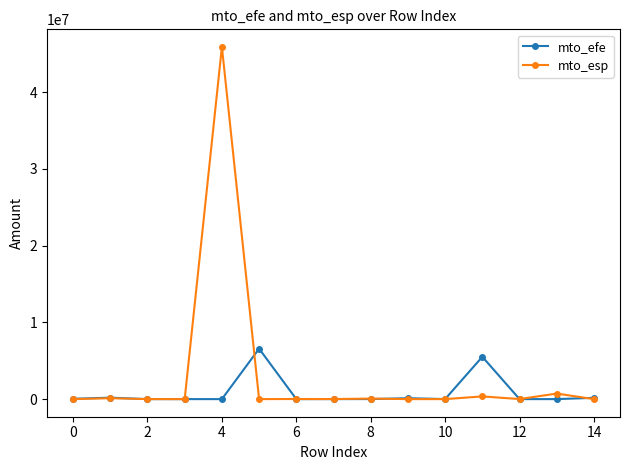

What are all the series names shown in the legend?

mto_efe, mto_esp